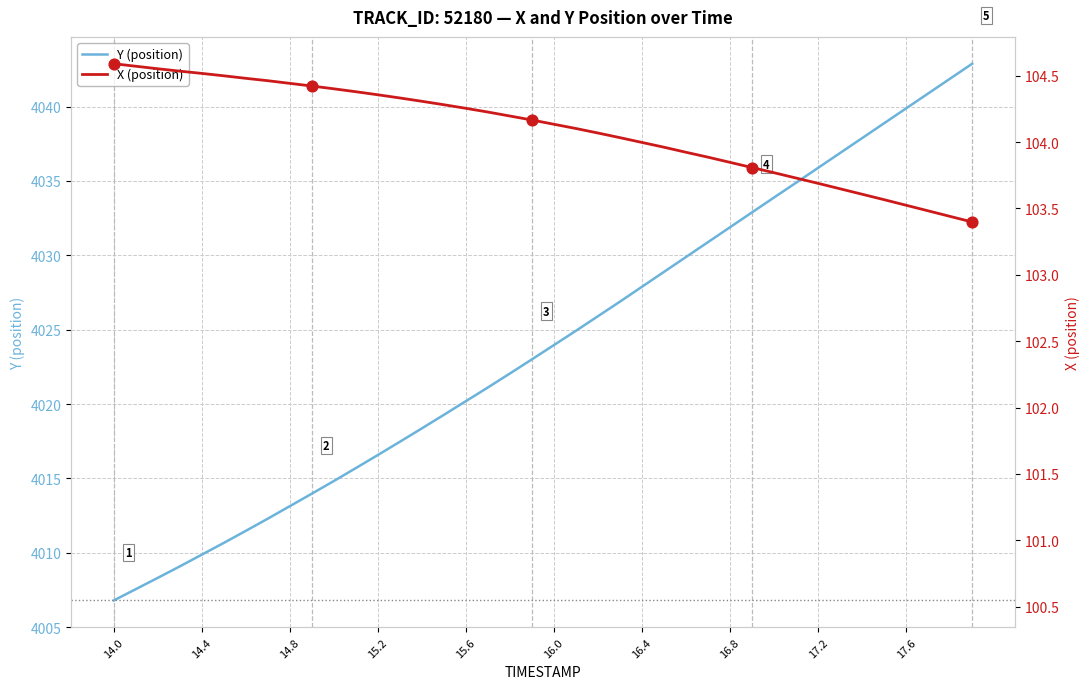

What is the maximum value for Y (position)?

4042.9